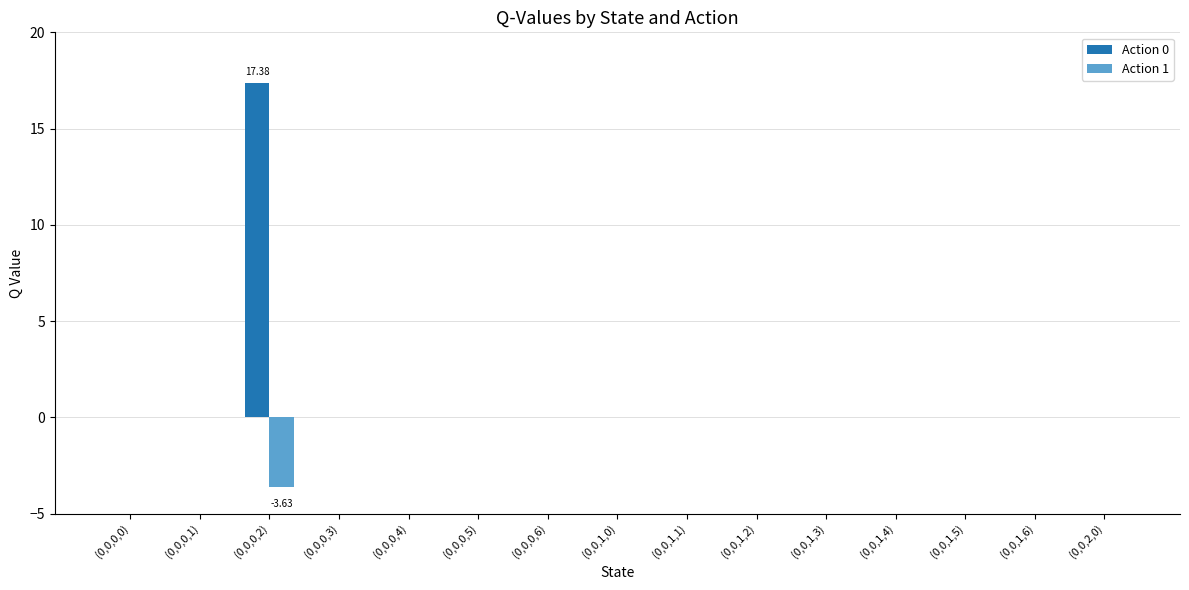

At which category is the sum across all series the highest?

(0,0,0,2)